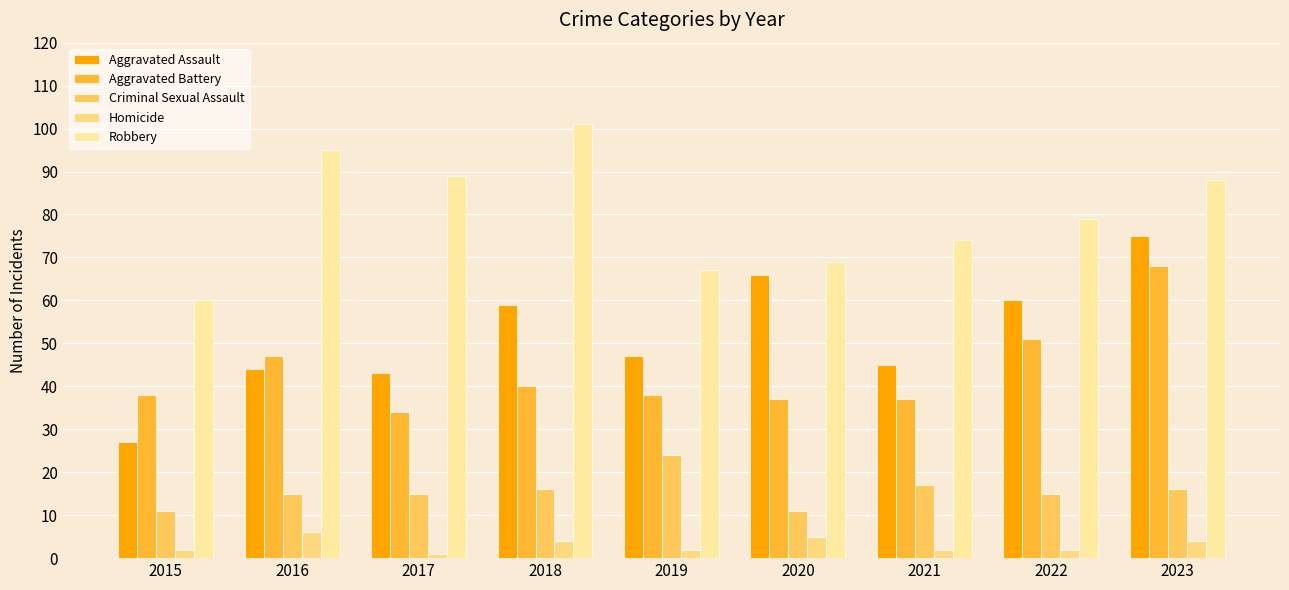

Does the chart contain any negative values?

No